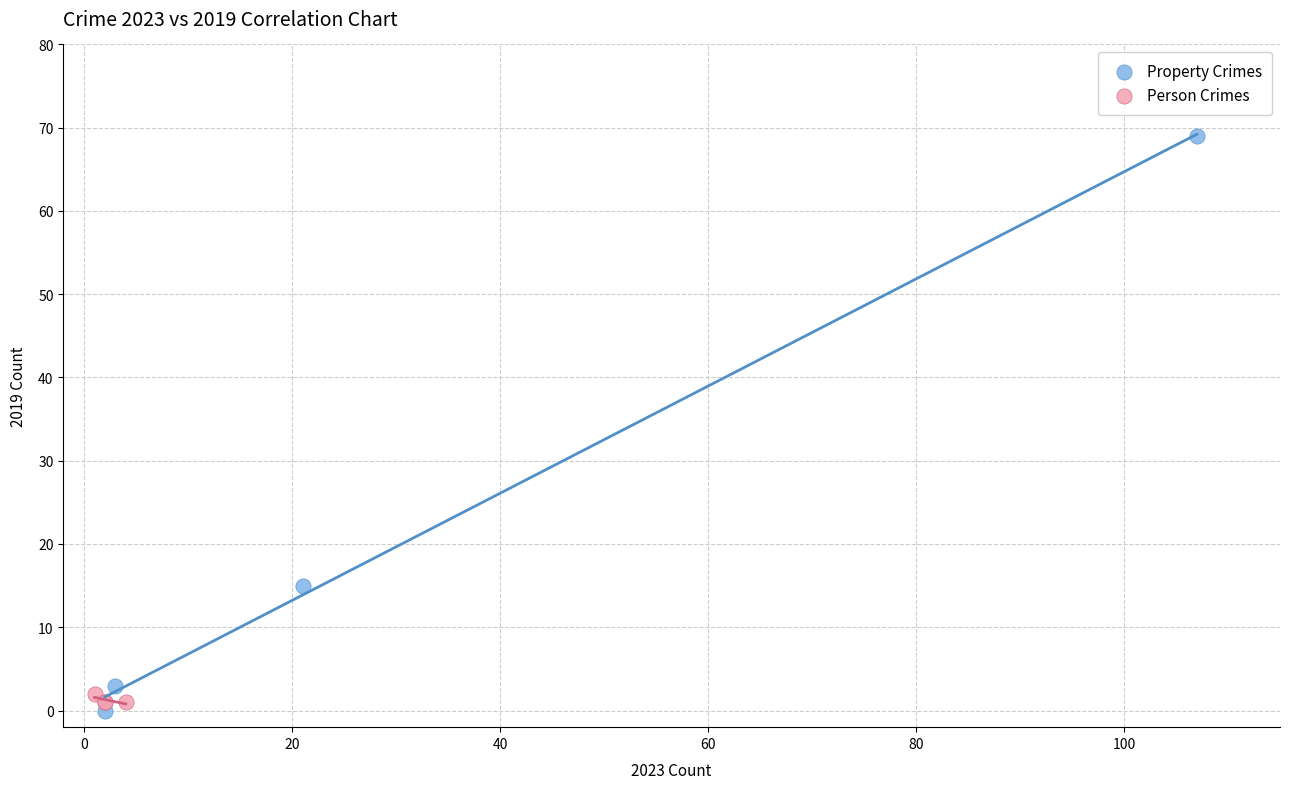

Which series contains the lowest Y value?

Property Crimes